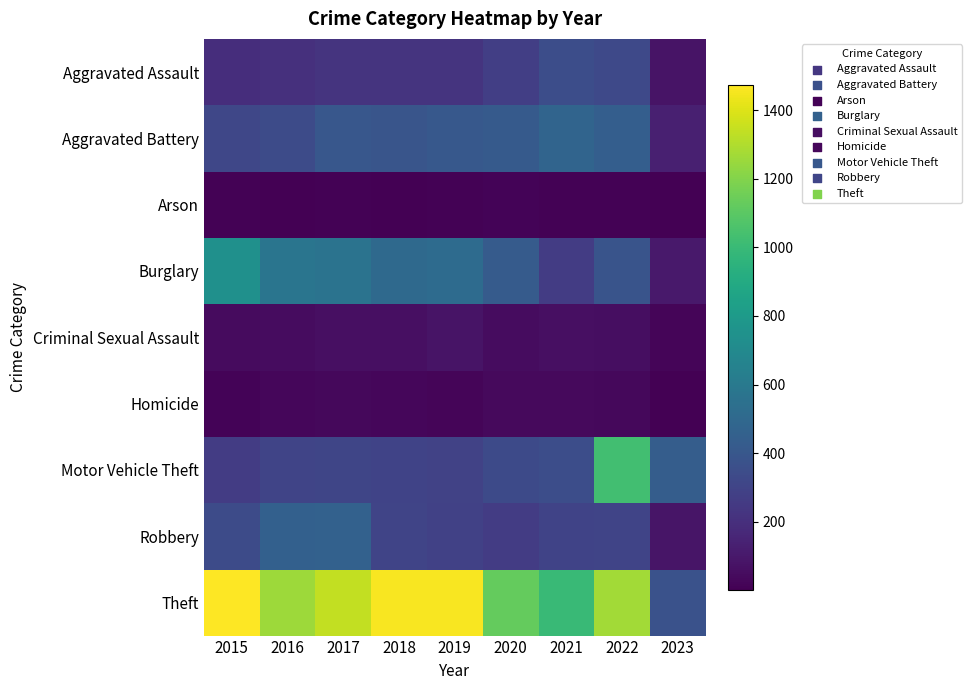

Which category has the lowest value across all series?

2023